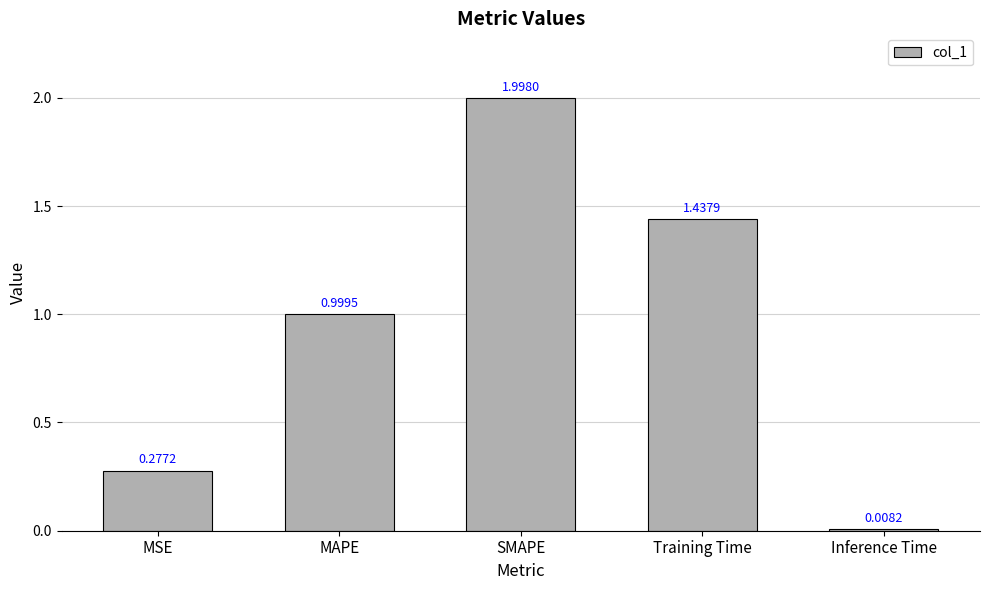

Approximately how many times larger is the value at MSE compared to Training Time?

0.2